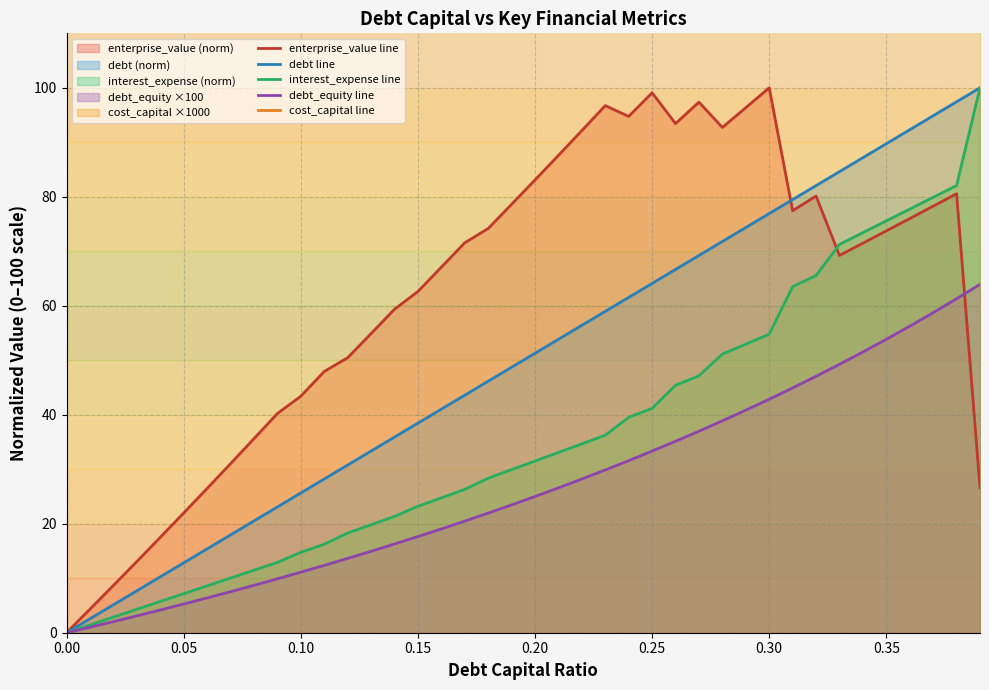

Is the value of interest_expense line at 0.05 greater than the value of debt line at 0.00?

Yes